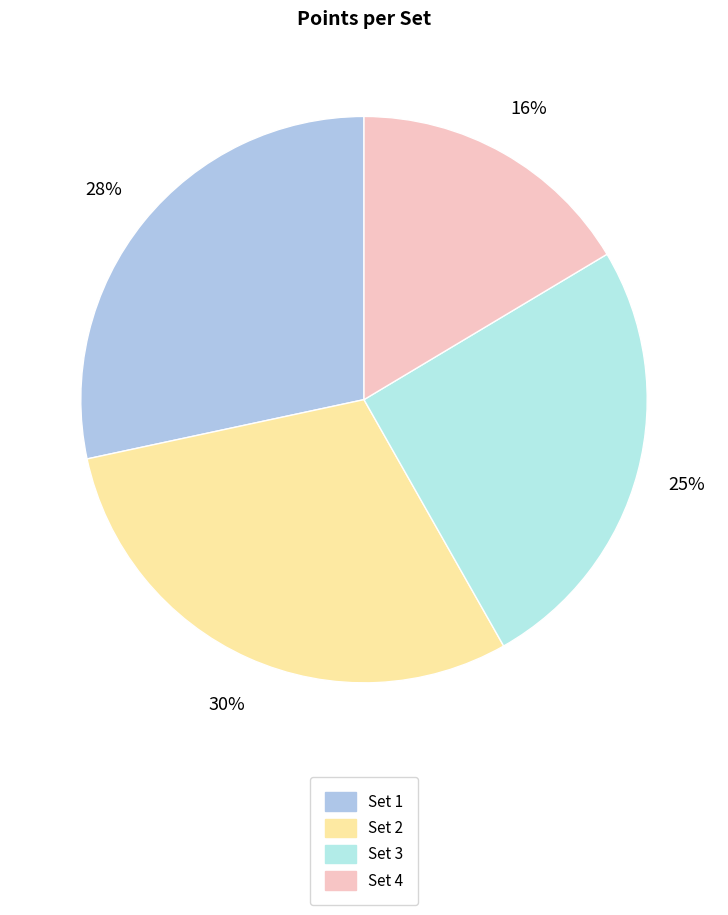

Is Set 4 the majority of the pie?

No